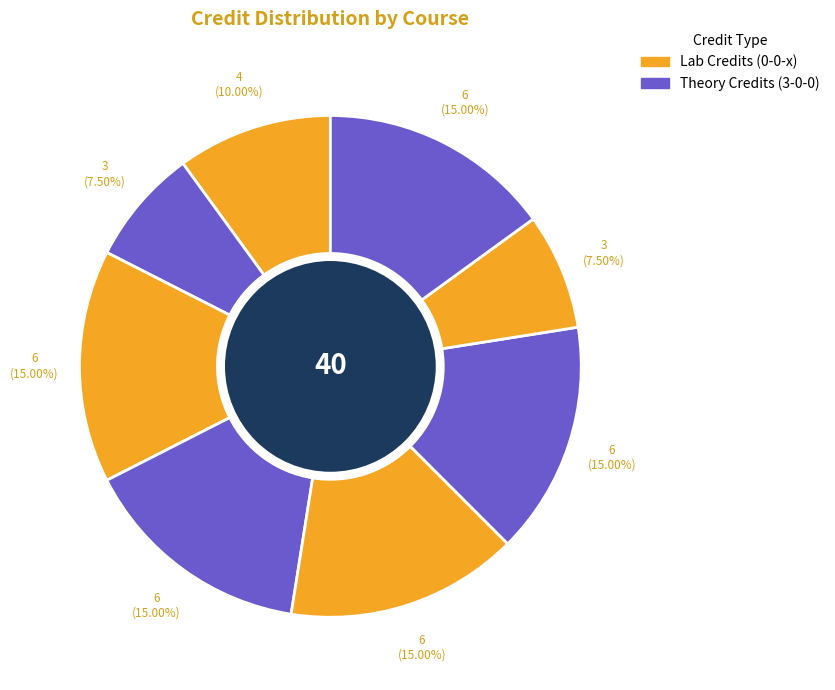

Count the number of slices in the pie.

8